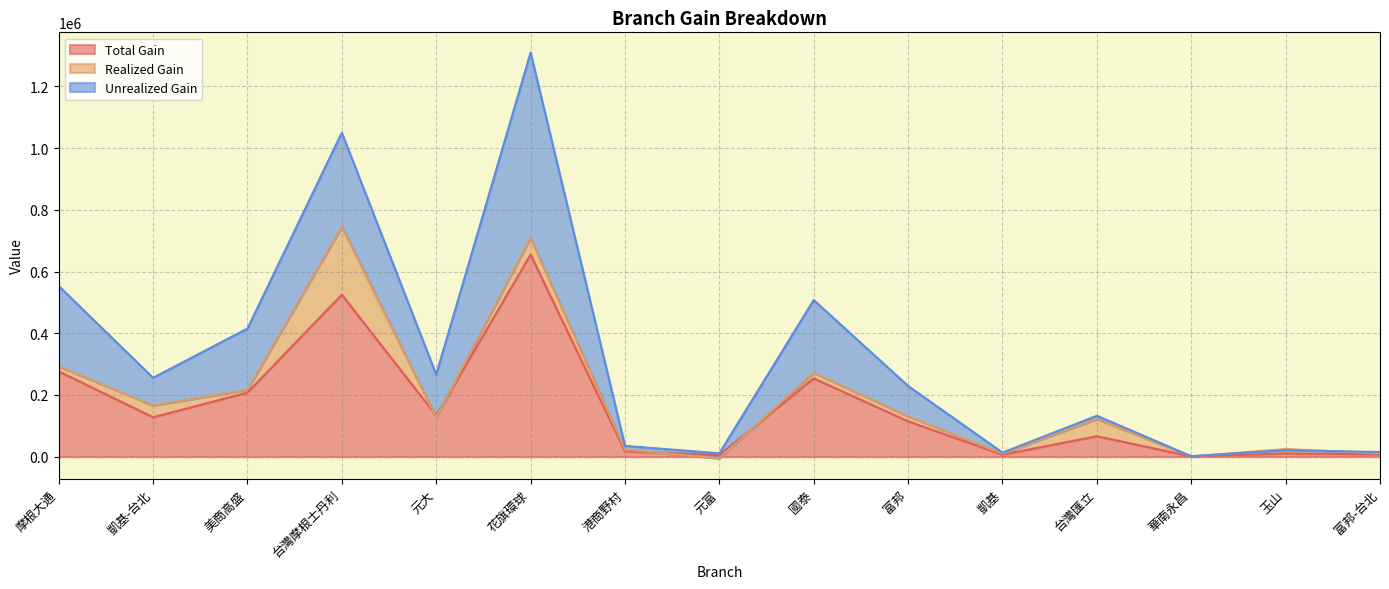

Does the chart have visible grid lines?

Yes